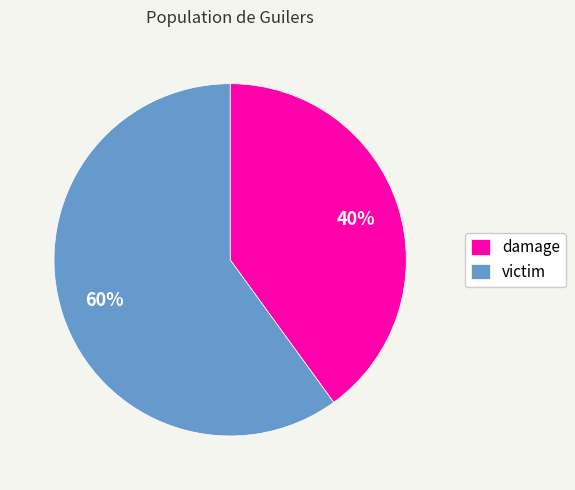

Do victim and damage together represent more than half of the pie?

Yes